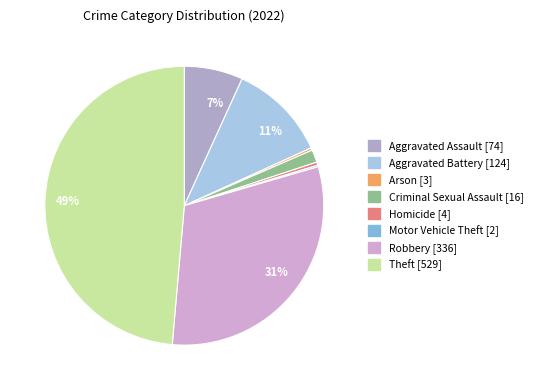

Which slice is the largest?

Theft